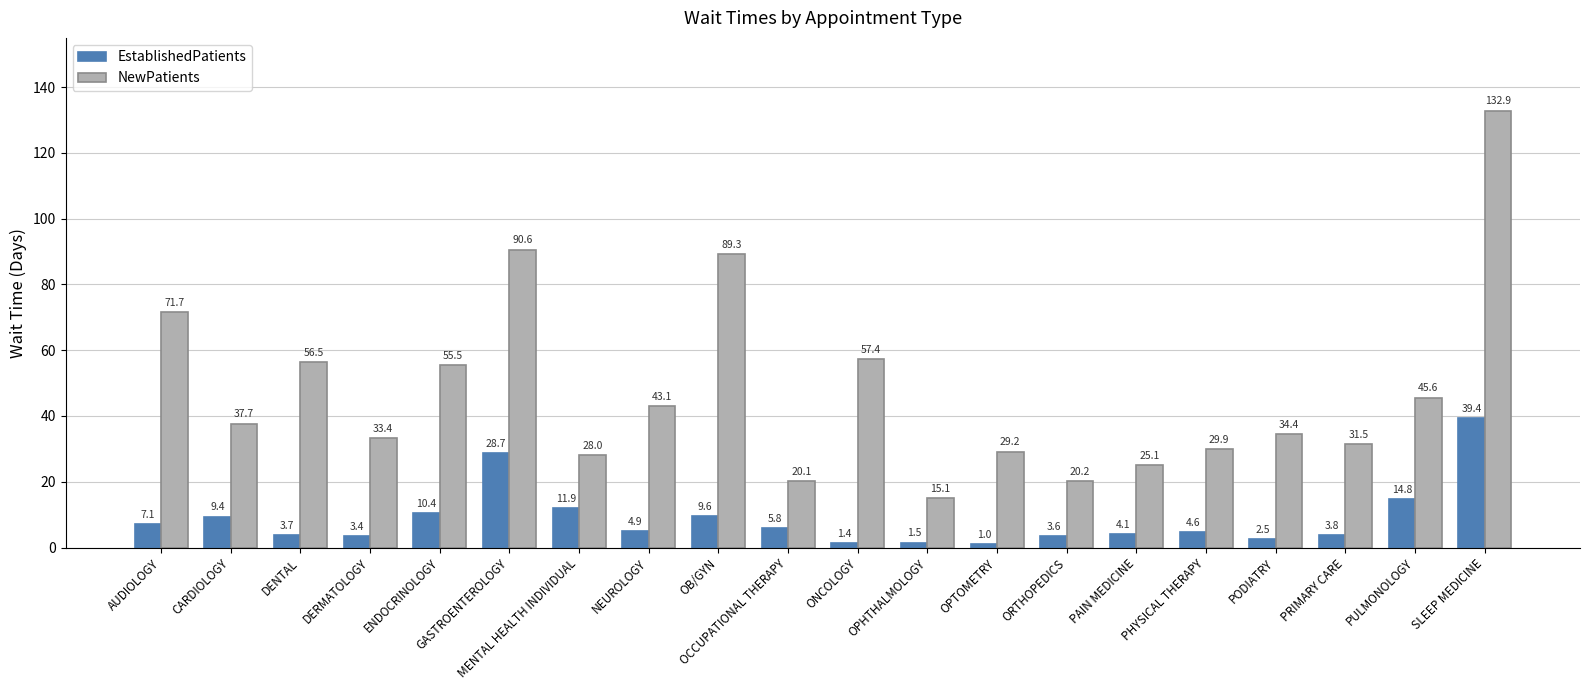

Which series has the largest total across all categories?

NewPatients